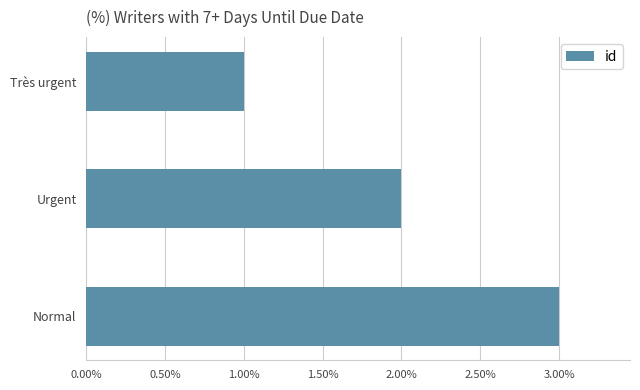

The value at Urgent is 1. True or false?

False